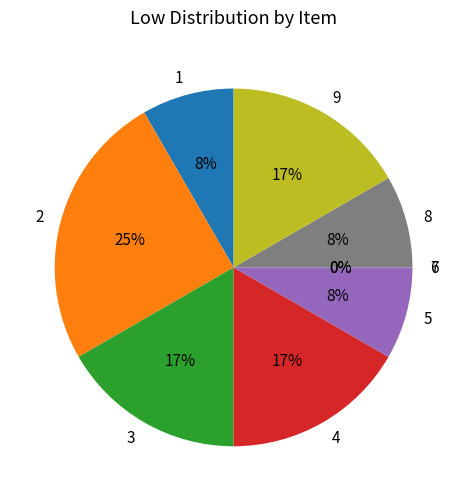

What is the change in value from 1 to 9?

+1